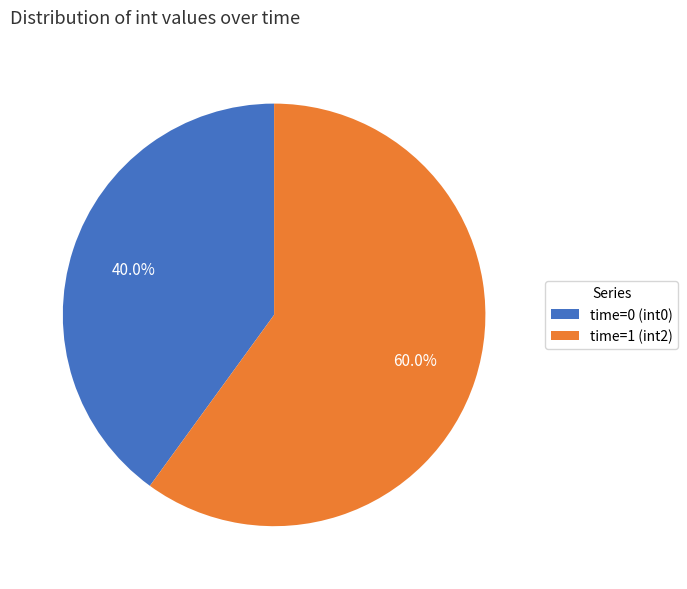

What percentage is the time=0 (int0) slice, to the nearest percent?

40%